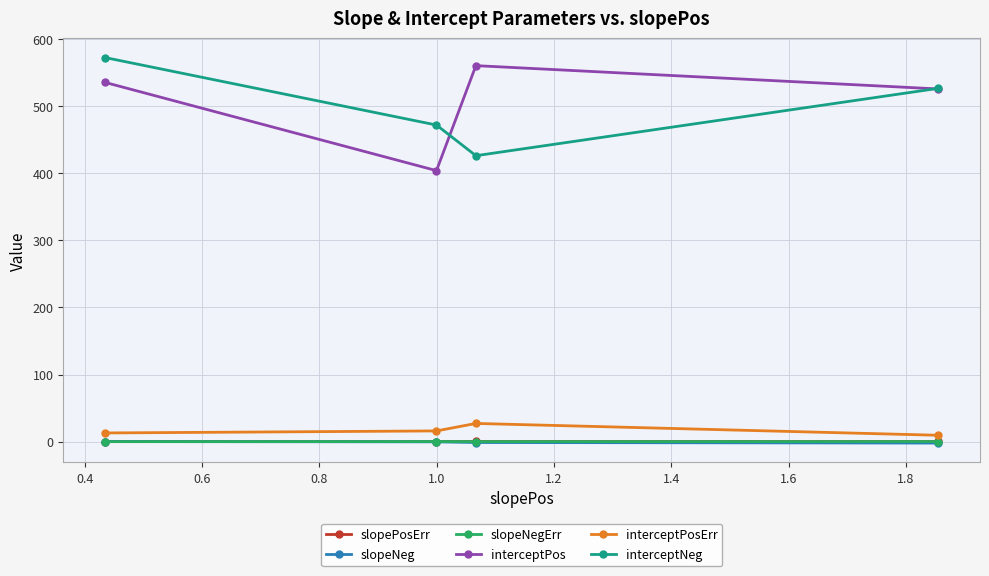

What is the maximum value shown in the chart?

572.3